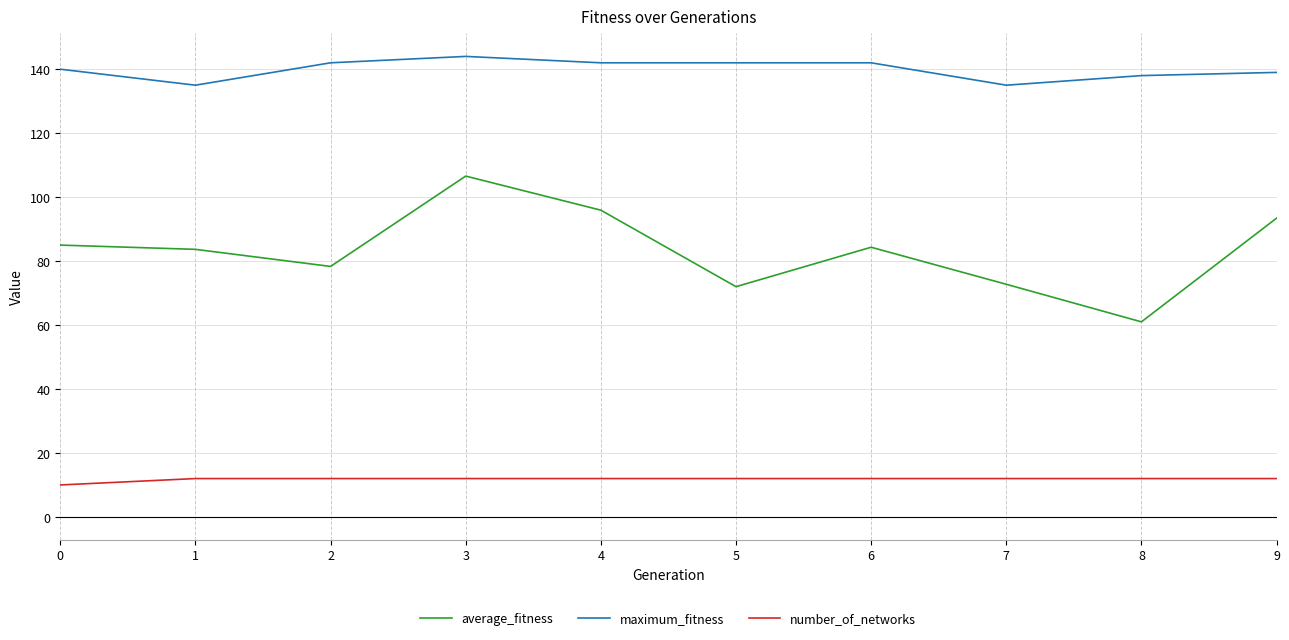

What is the minimum value for average_fitness?

61.0